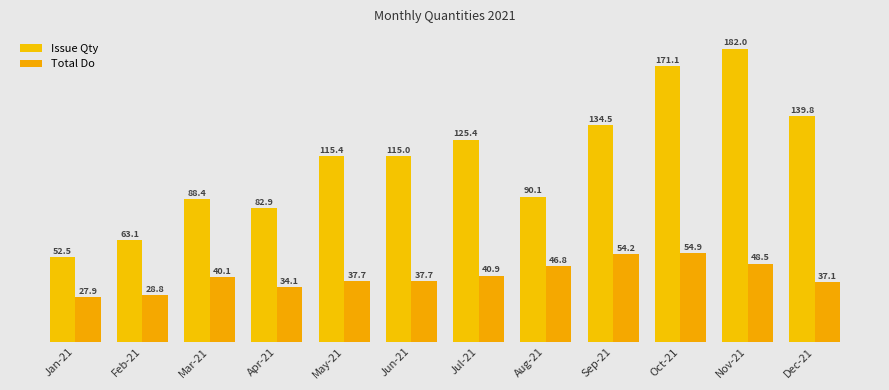

What is the maximum value shown in the chart?

181957.3